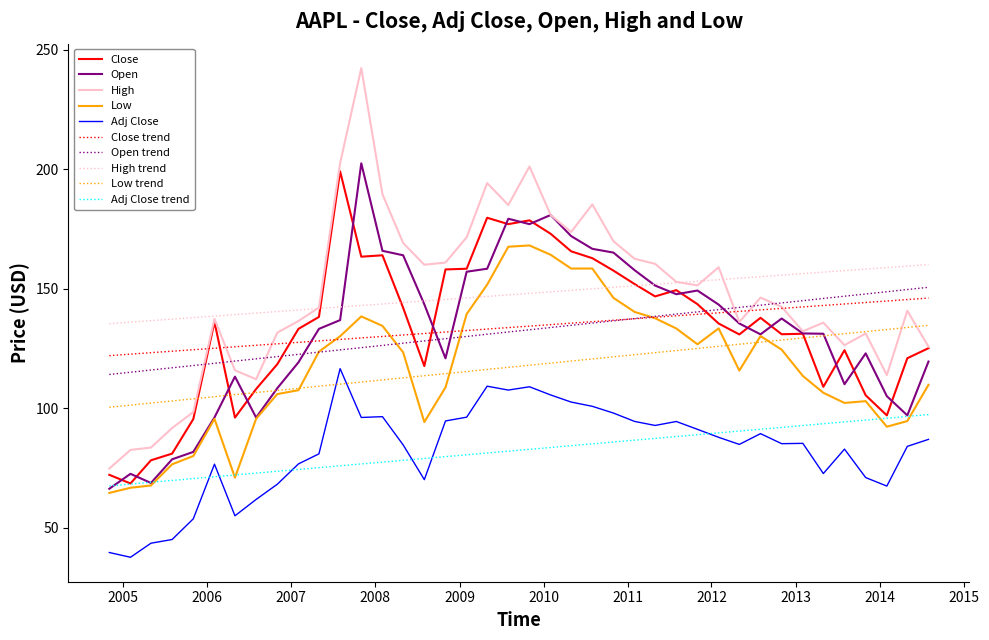

What is the greatest value displayed?

242.3